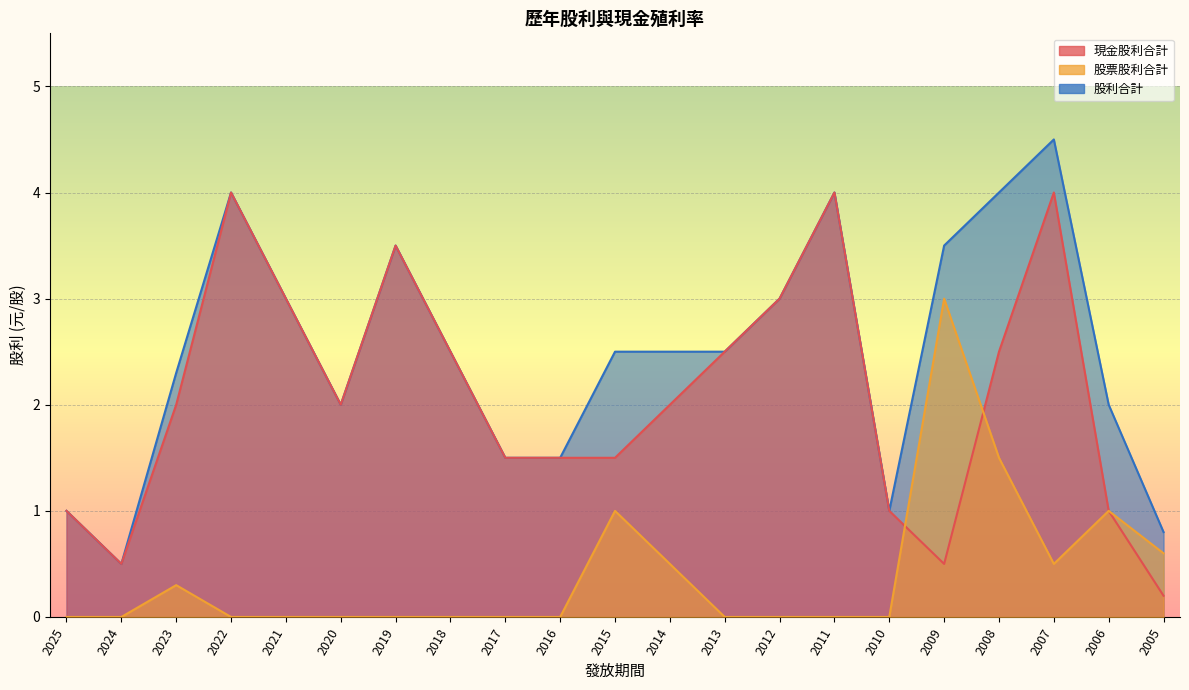

Reading right to left, extract all data points from this chart.

現金股利合計: 2005=0.2	2006=1.0	2007=4.0	2008=2.5	2009=0.5	2010=1.0	2011=4.0	2012=3.0	2013=2.5	2014=2.0	2015=1.5	2016=1.5	2017=1.5	2018=2.5	2019=3.5	2020=2.0	2021=3.0	2022=4.0	2023=2.0	2024=0.5	2025=1.0
股票股利合計: 2005=0.6	2006=1.0	2007=0.5	2008=1.5	2009=3.0	2010=0.0	2011=0.0	2012=0.0	2013=0.0	2014=0.5	2015=1.0	2016=0.0	2017=0.0	2018=0.0	2019=0.0	2020=0.0	2021=0.0	2022=0.0	2023=0.3	2024=0.0	2025=0.0
股利合計: 2005=0.8	2006=2.0	2007=4.5	2008=4.0	2009=3.5	2010=1.0	2011=4.0	2012=3.0	2013=2.5	2014=2.5	2015=2.5	2016=1.5	2017=1.5	2018=2.5	2019=3.5	2020=2.0	2021=3.0	2022=4.0	2023=2.3	2024=0.5	2025=1.0